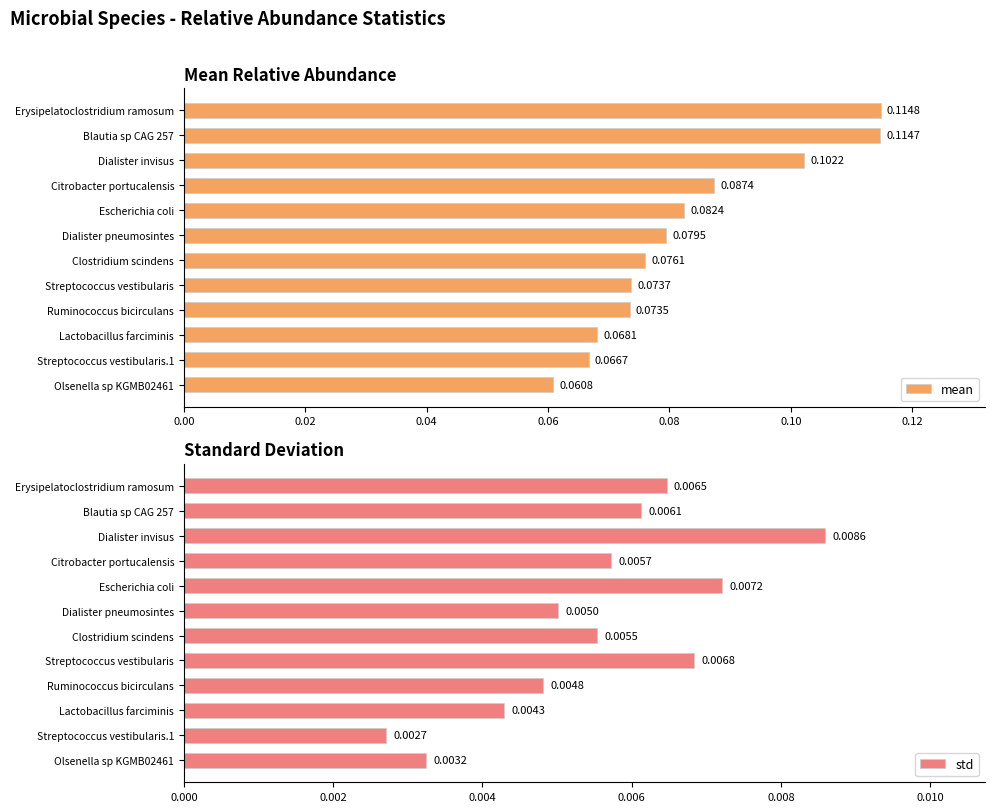

How many mean values are between 0 and 1?

12